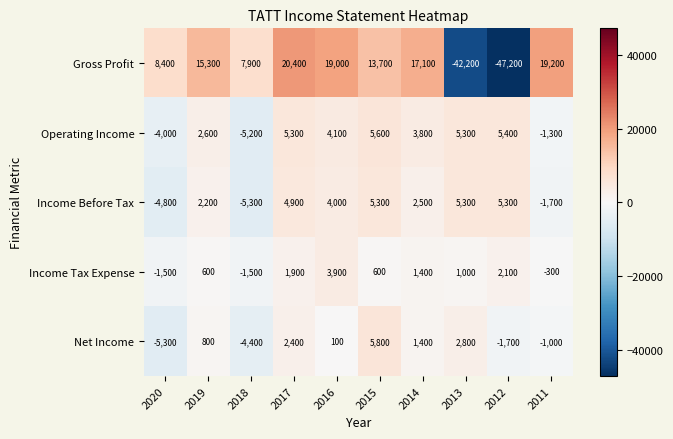

True or false: Net Income has a value of -6988 at 2020.

False